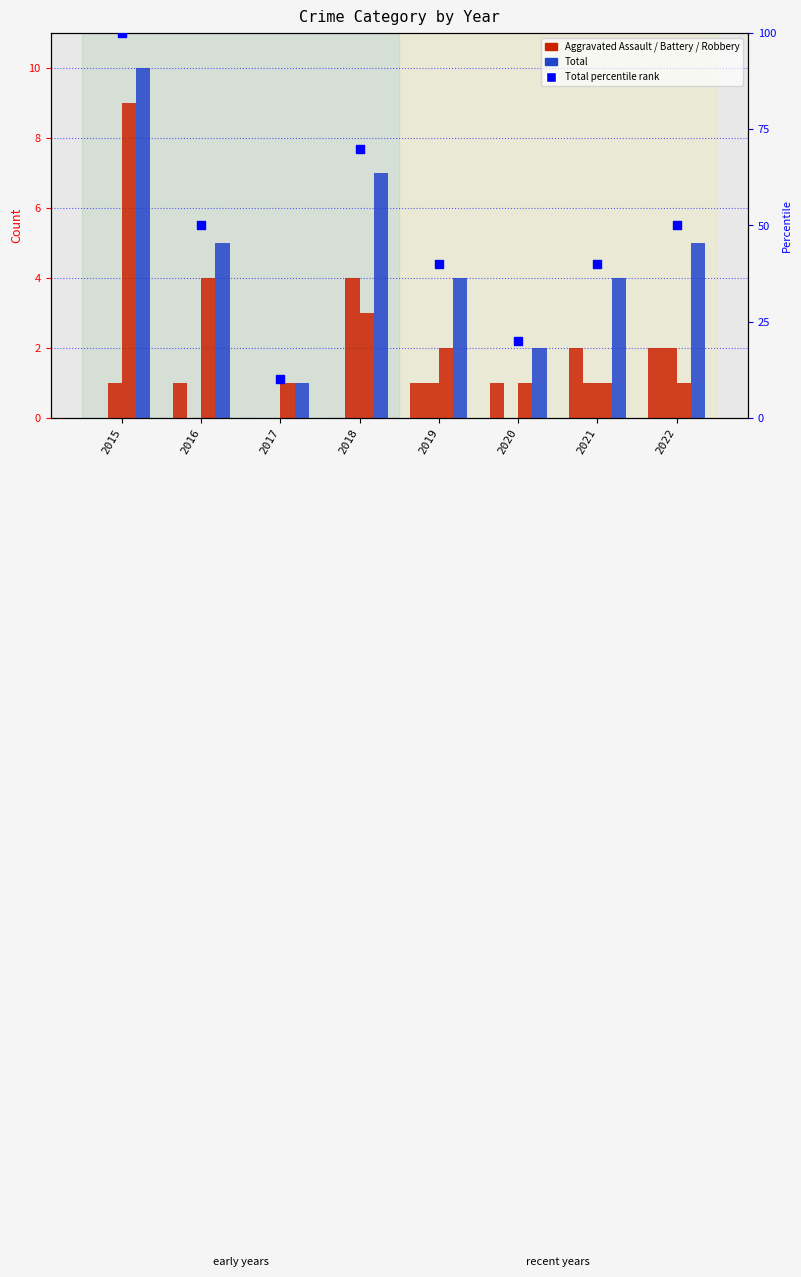

At which category is the sum across all series the highest?

2015